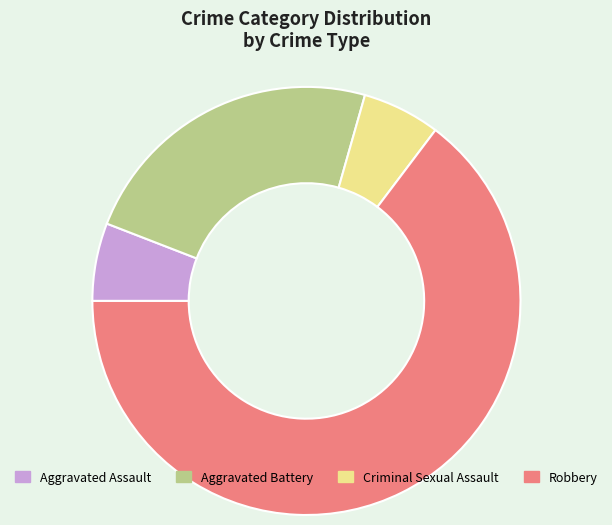

Do Aggravated Assault and Robbery together represent more than half of the pie?

Yes